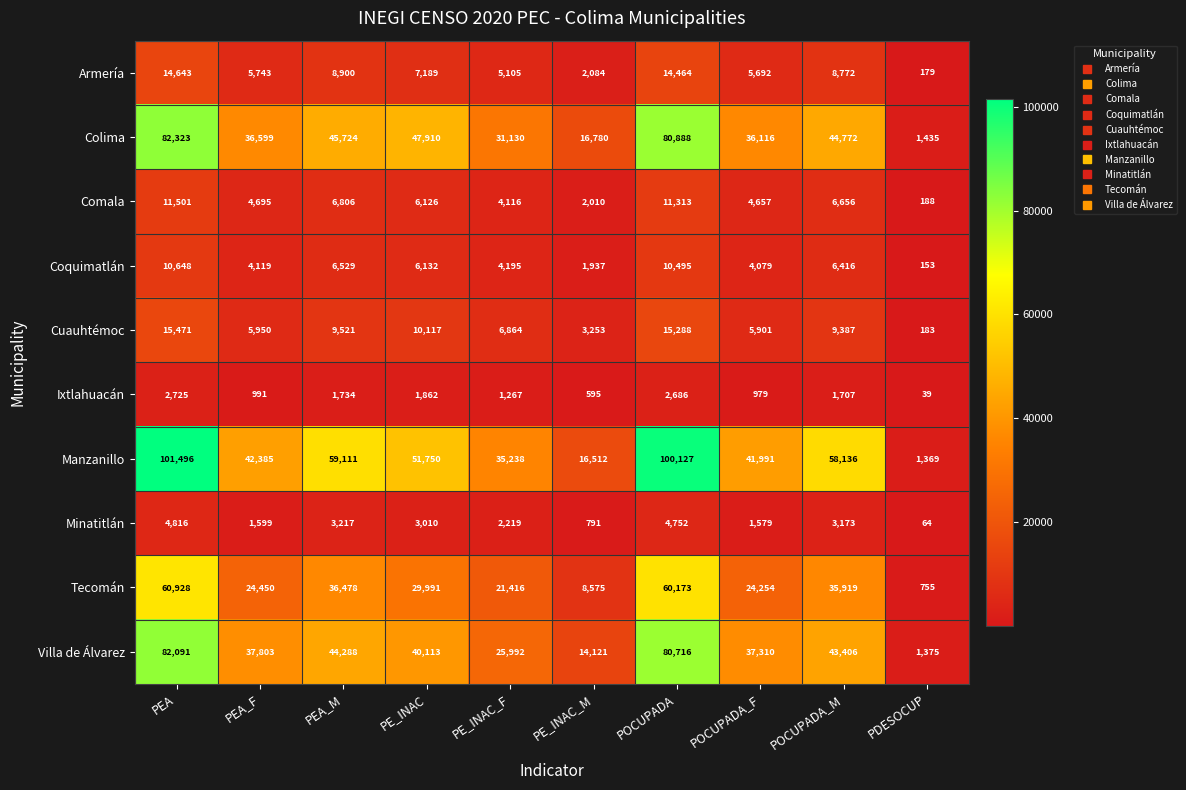

What is the difference between the maximum and second lowest values in the Comala series?

9491